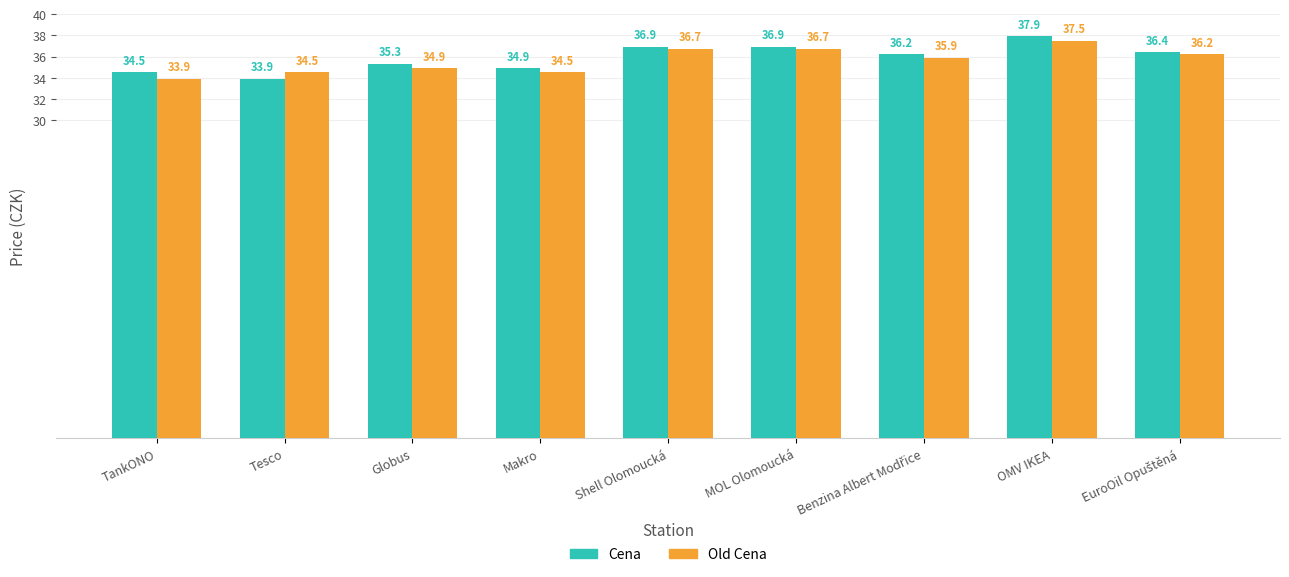

Are the bars grouped side by side (vs. stacked)?

Yes